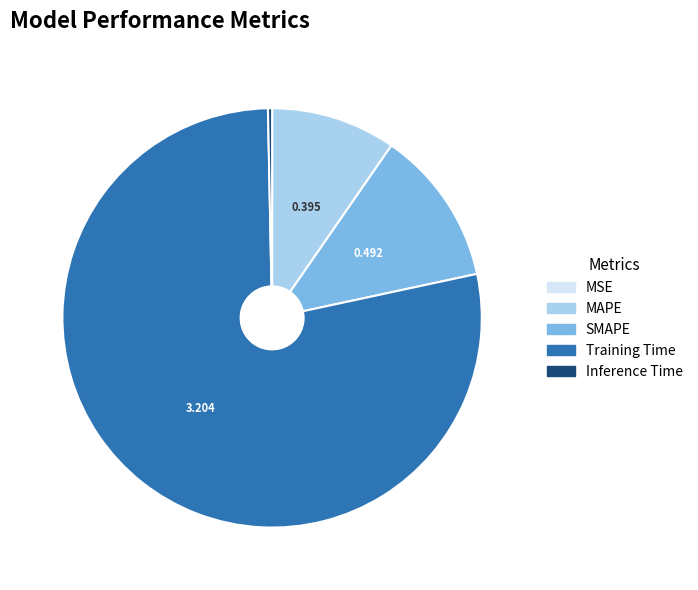

Which has a higher value, MAPE or SMAPE?

SMAPE